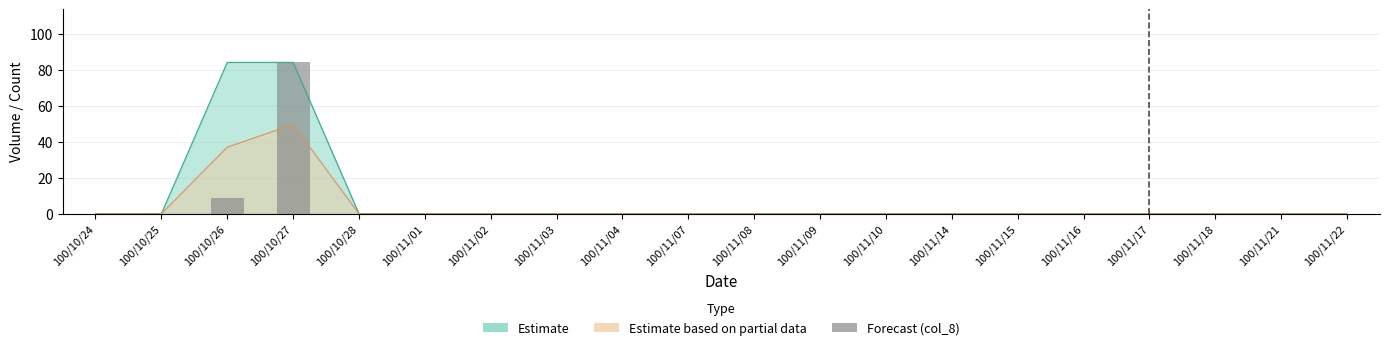

True or false: the data shows -32 at 100/11/07.

False